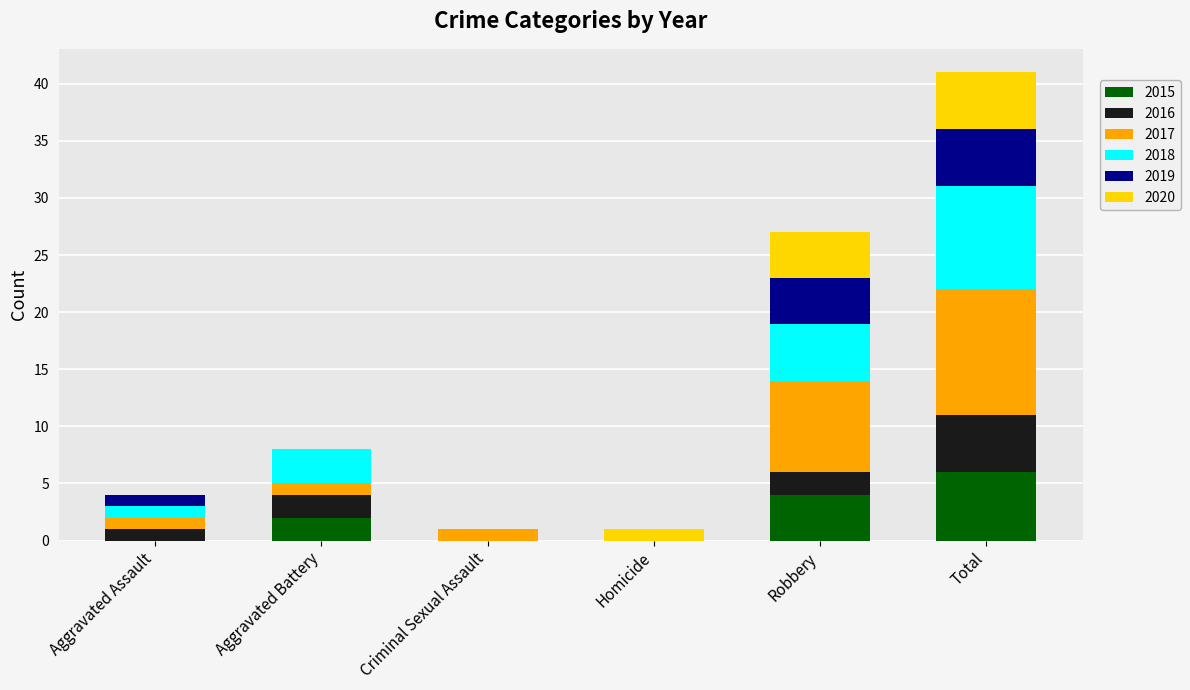

What is the sum of all 2015 values?

12